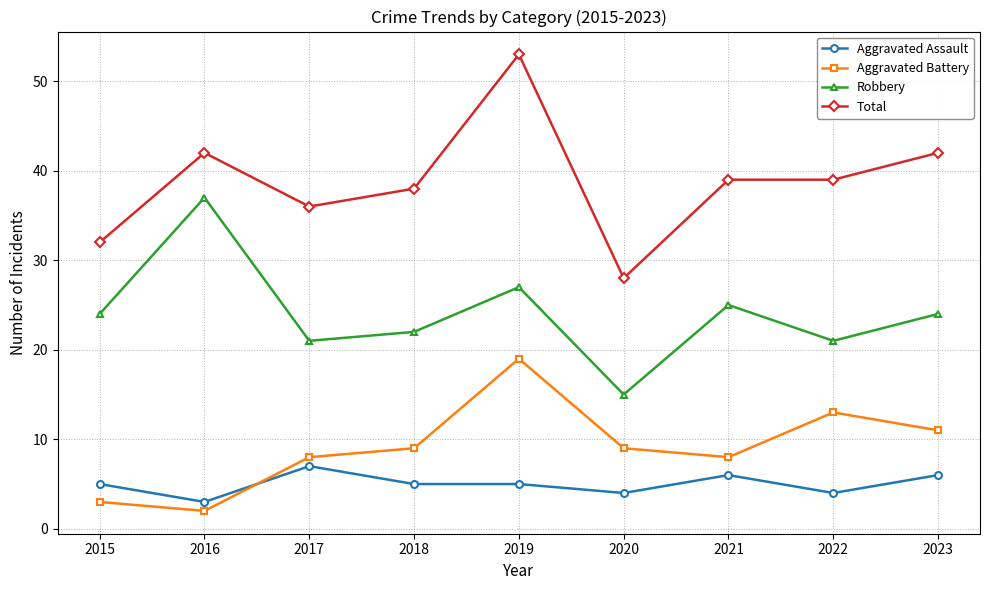

What is the difference between the maximum and minimum values in the Robbery series?

22